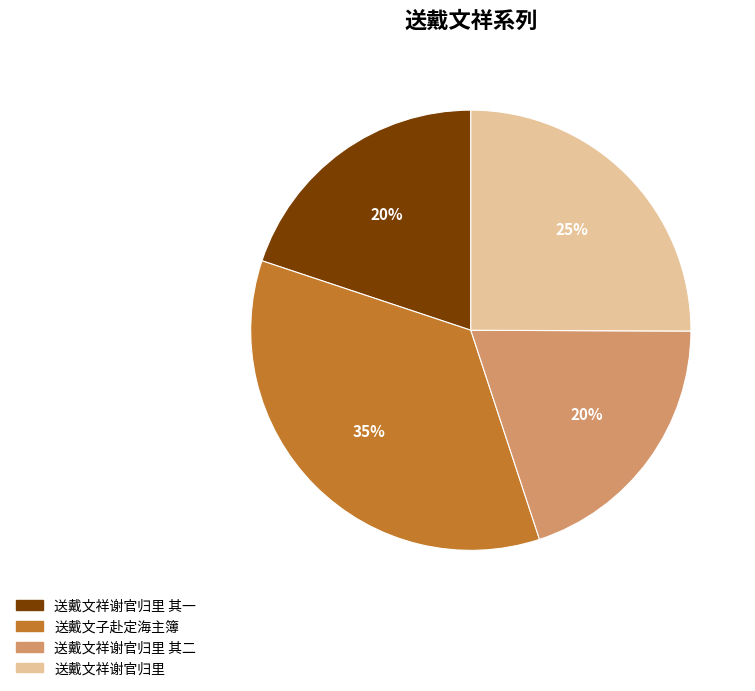

Approximately how many times larger is the value at 送戴文祥谢官归里 其一 compared to 送戴文子赴定海主簿?

0.6